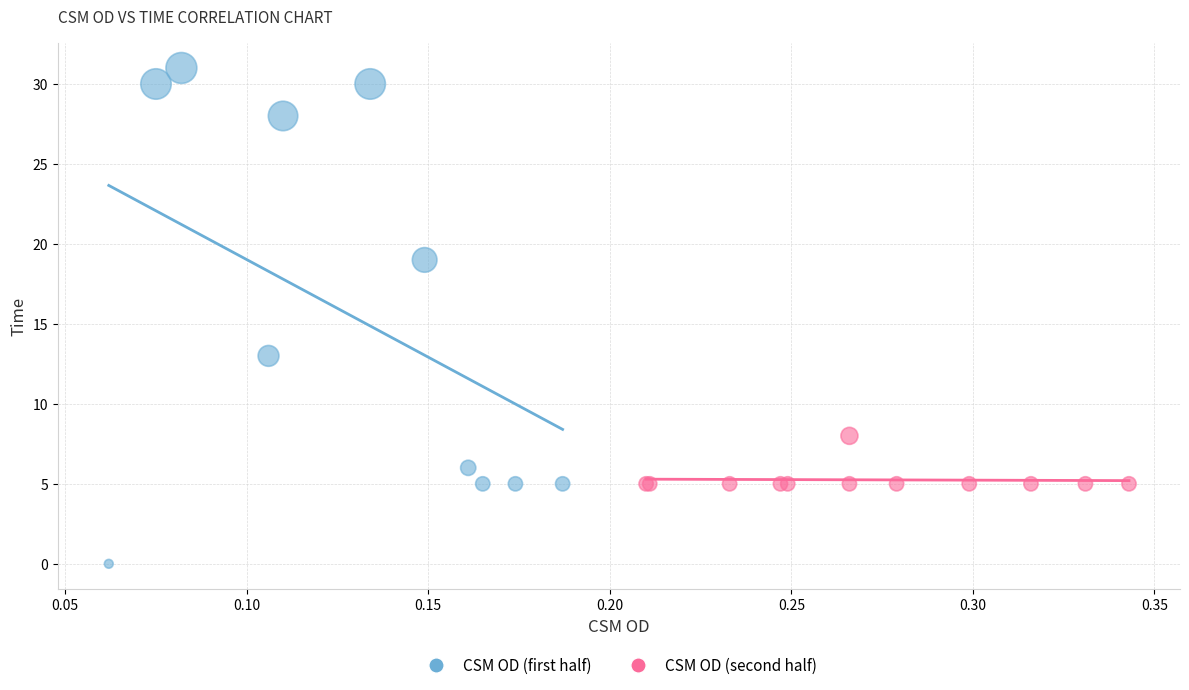

Which series reaches the minimum Y coordinate?

CSM OD (first half)